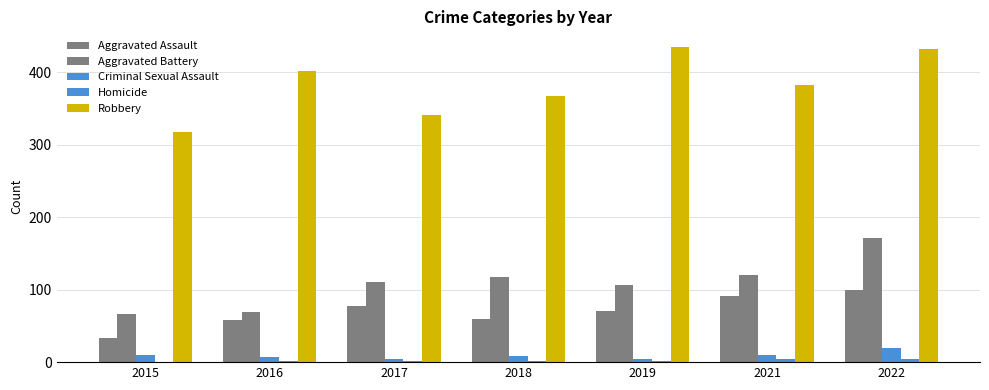

Reading left to right, what are all the values shown in this chart?

Aggravated Assault: 2015=34	2016=58	2017=78	2018=60	2019=71	2021=92	2022=99
Aggravated Battery: 2015=66	2016=69	2017=111	2018=118	2019=107	2021=121	2022=171
Criminal Sexual Assault: 2015=10	2016=7	2017=5	2018=9	2019=5	2021=10	2022=20
Homicide: 2015=0	2016=1	2017=1	2018=1	2019=1	2021=4	2022=4
Robbery: 2015=318	2016=402	2017=341	2018=367	2019=435	2021=382	2022=433